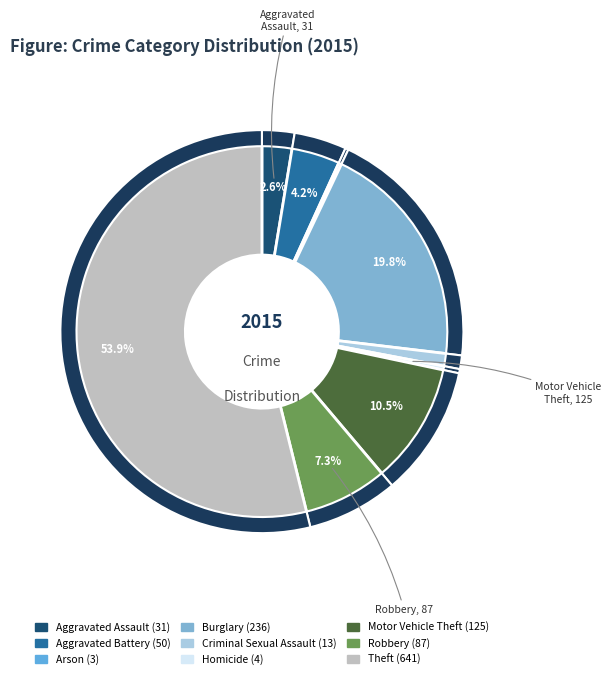

Between Homicide and Arson, which is larger?

Homicide